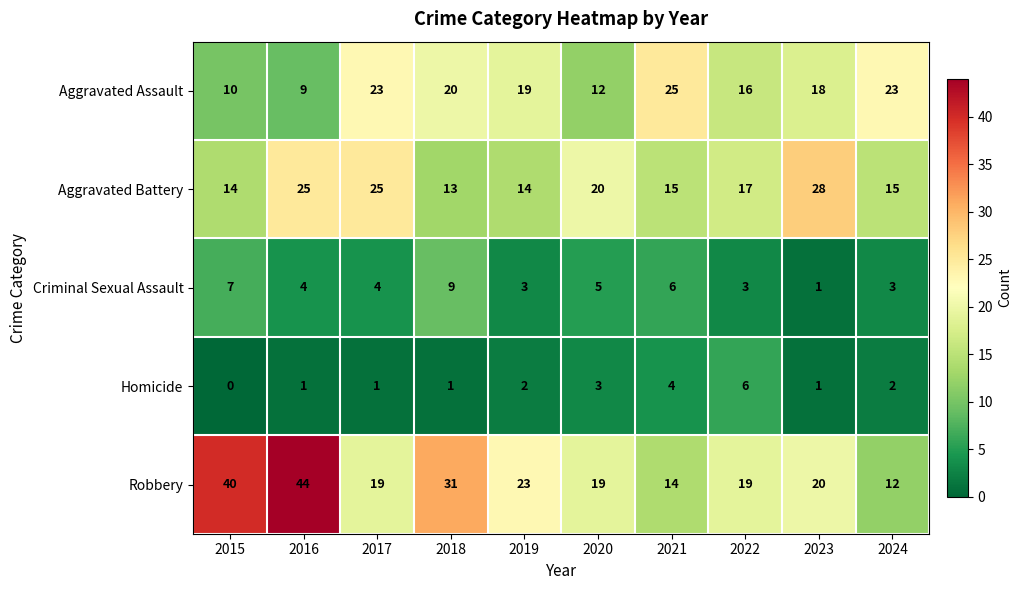

What is the difference between the highest and lowest values at 2024?

21